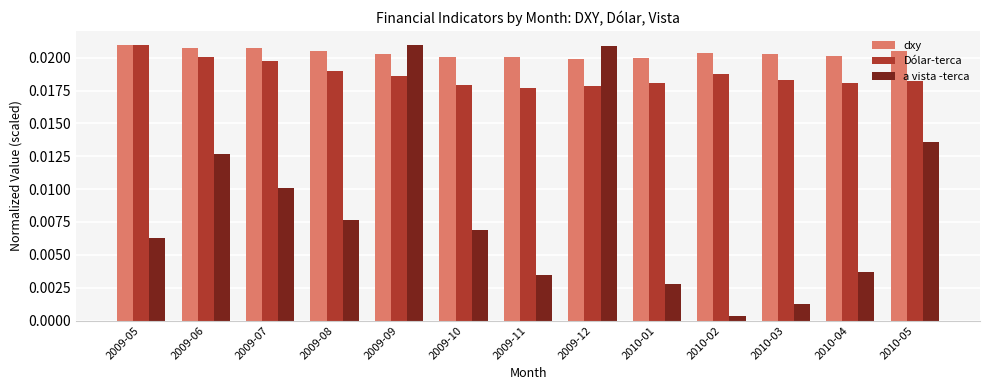

What is the label of the 3rd bar from the right?

2010-03